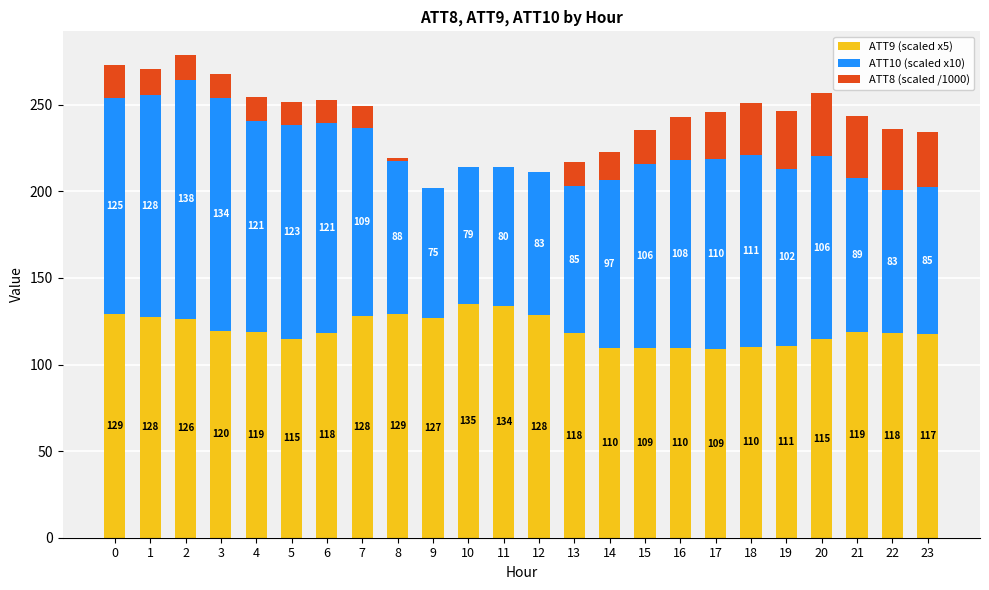

What is the total value across all series at 17?

245.8